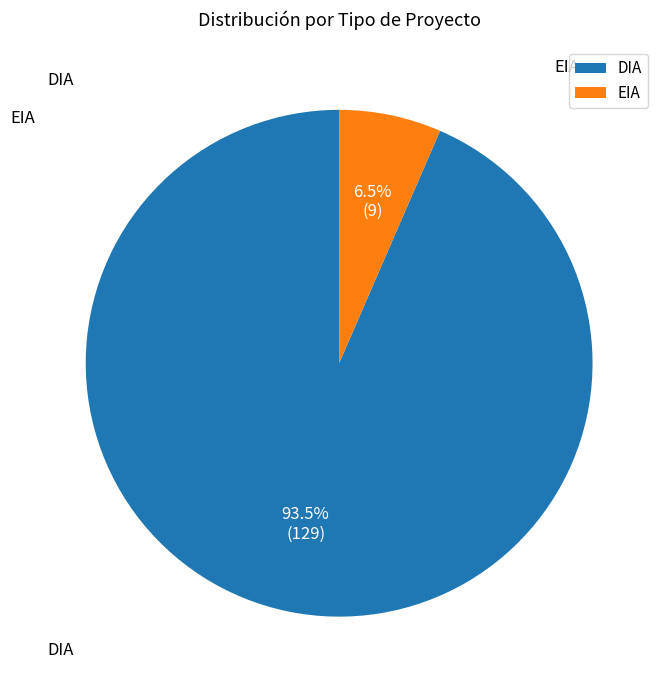

To the nearest percent, what is the combined percentage of DIA and EIA?

100%